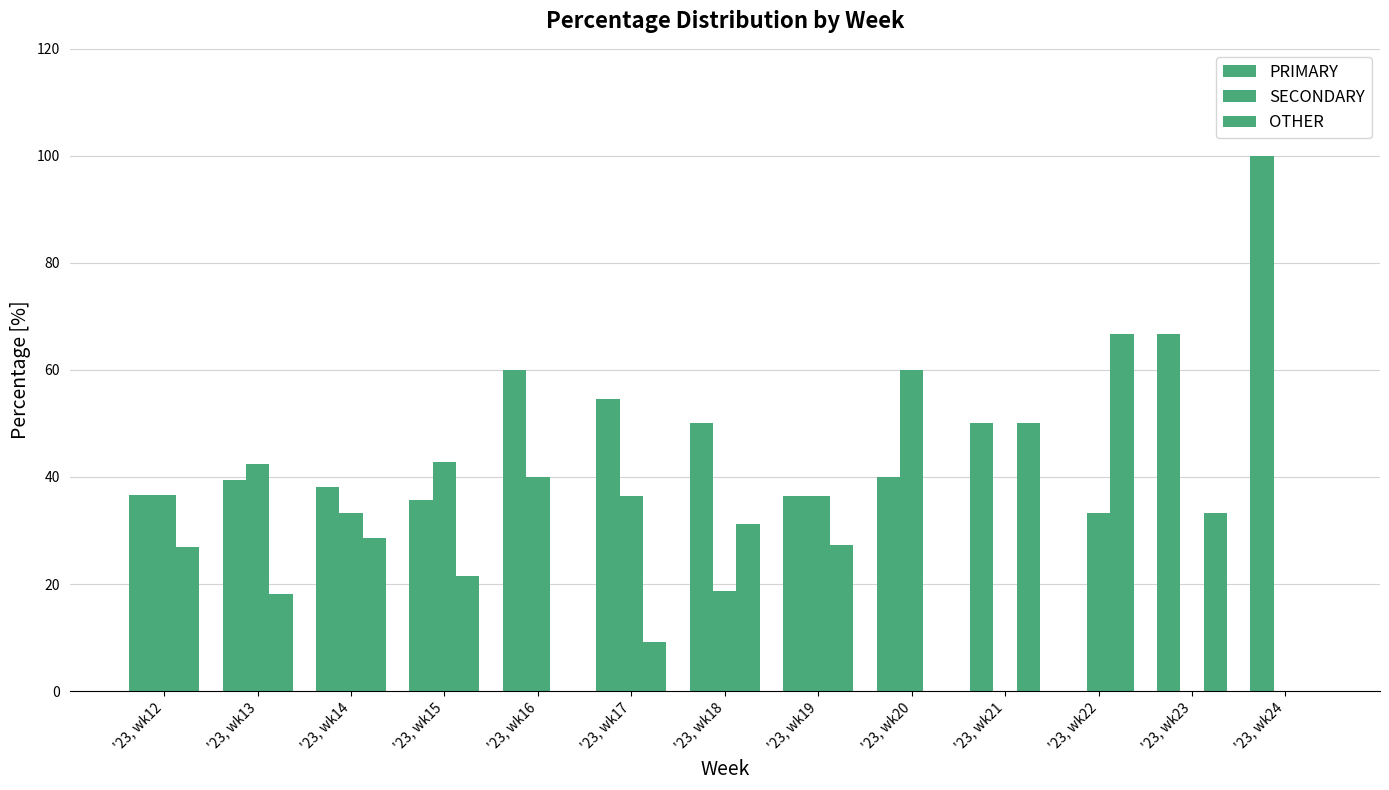

What is the spread (max minus min) of values at '23, wk17?

45.5